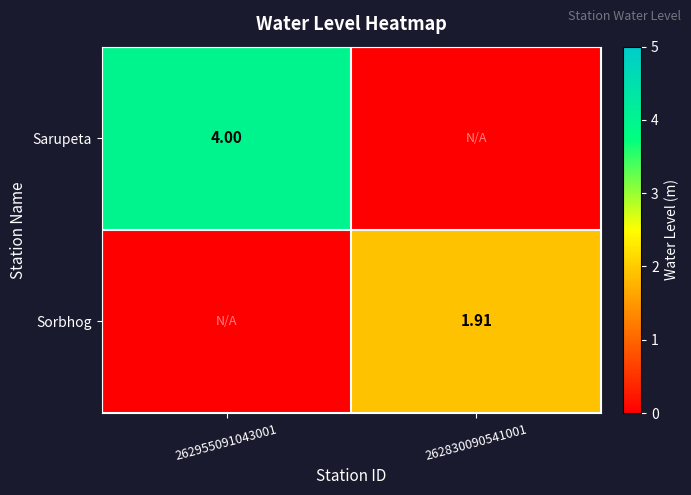

Read the Sorbhog value at 262830090541001.

1.9